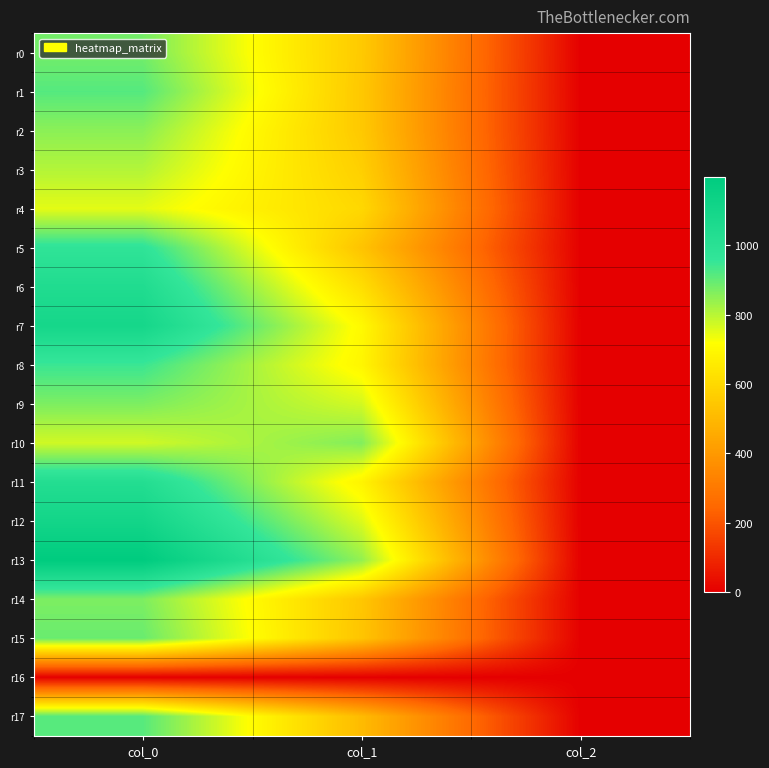

Which series has the largest total across all categories?

r13